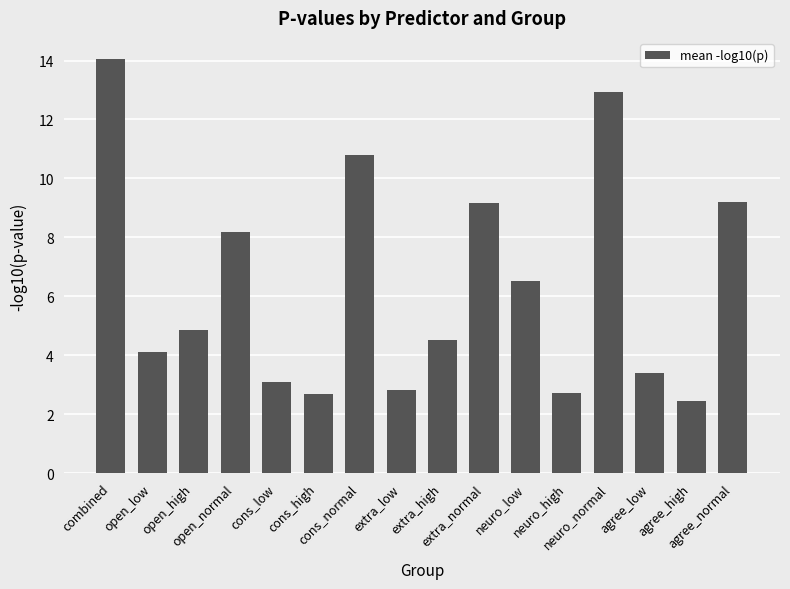

What is the value of the 3rd bar from the left?

4.9